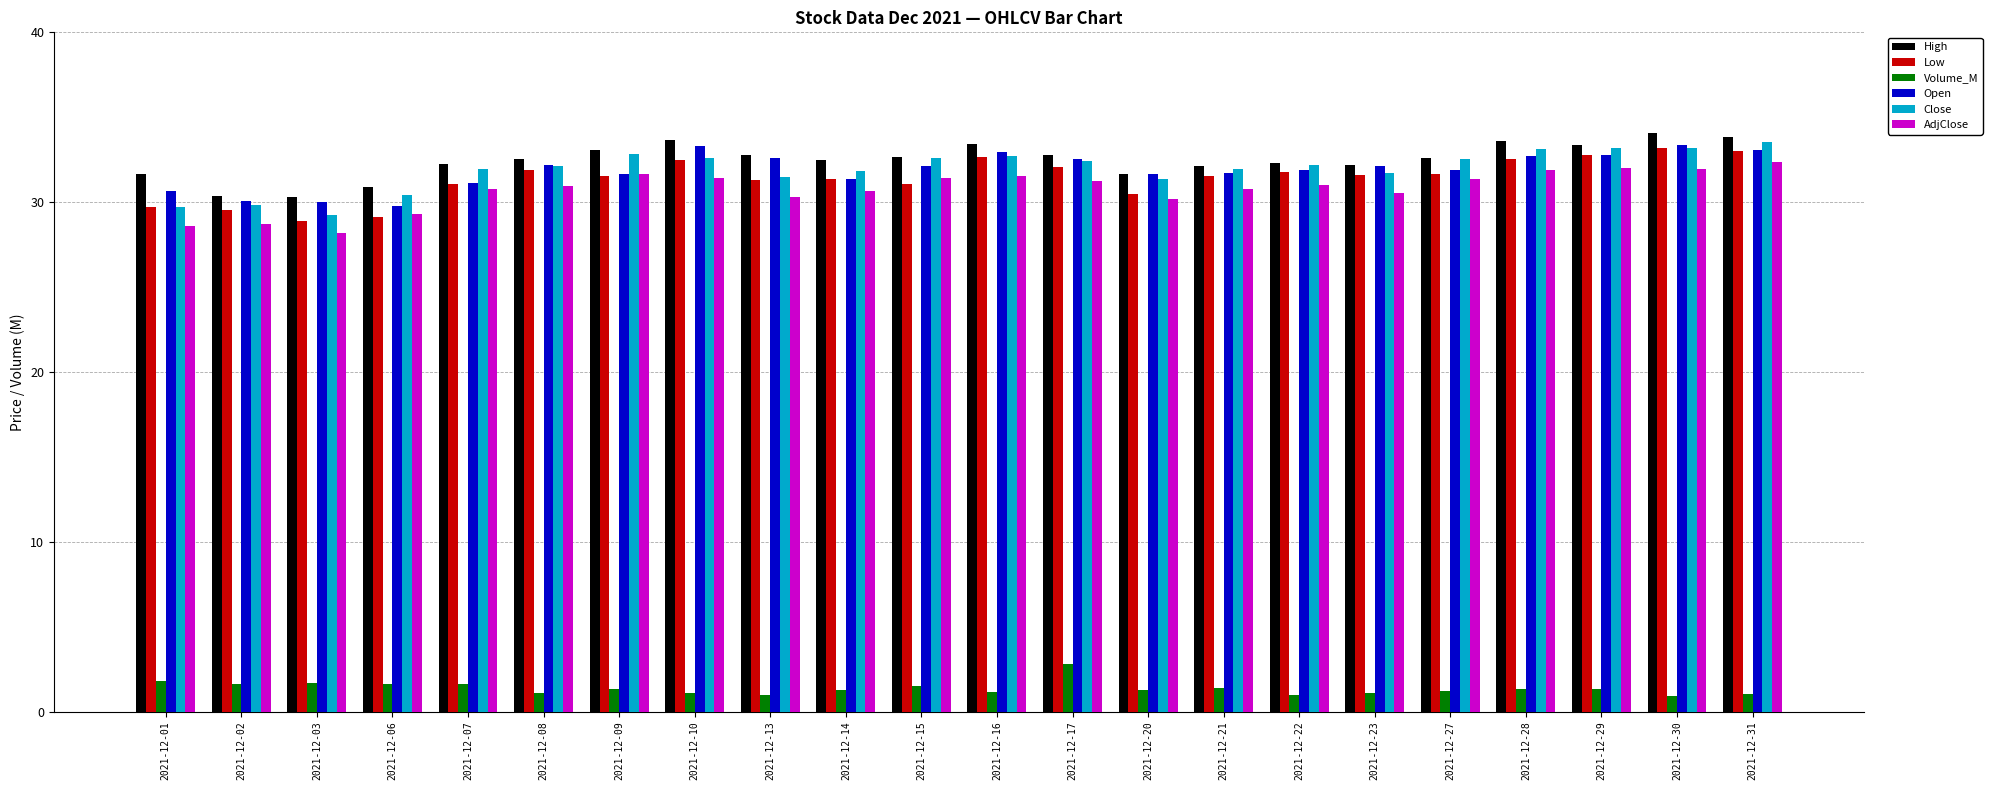

What is the sum of all Open values?

701.5